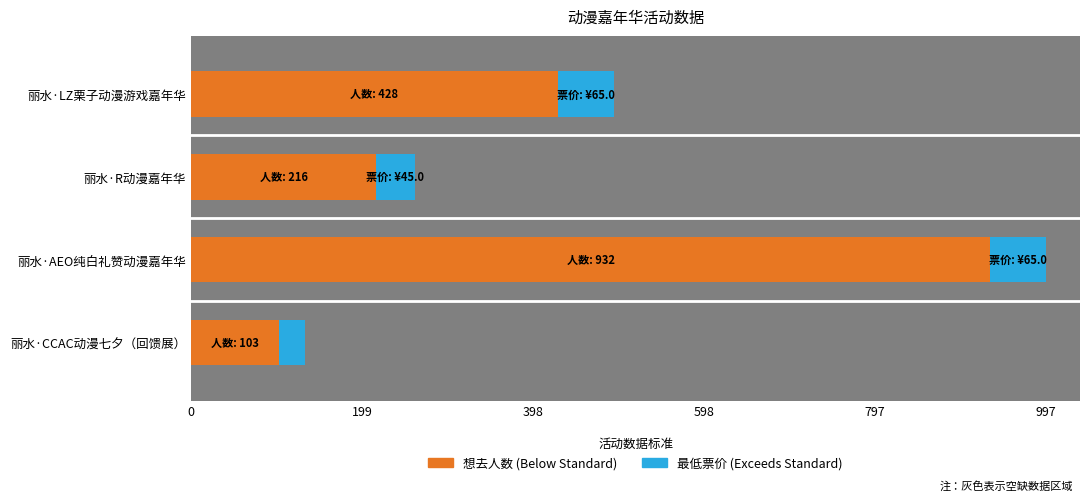

Rank the series by their maximum value, from highest to lowest.

想去人数, 最低票价